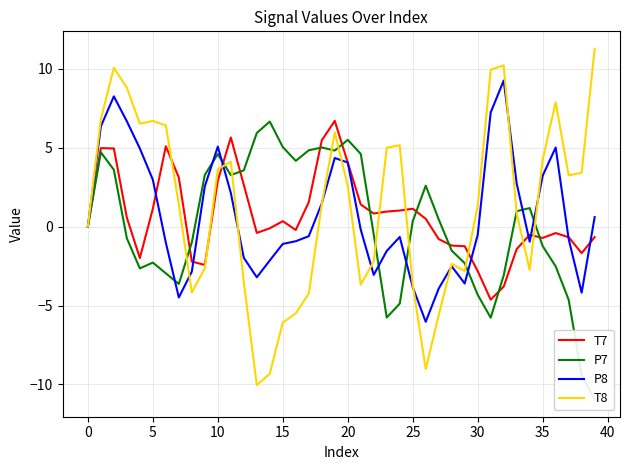

What is the maximum value for P8?

9.3